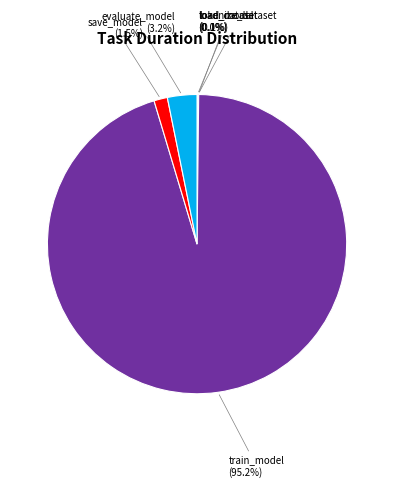

What percentage is NOT represented by save_model?

98.5%